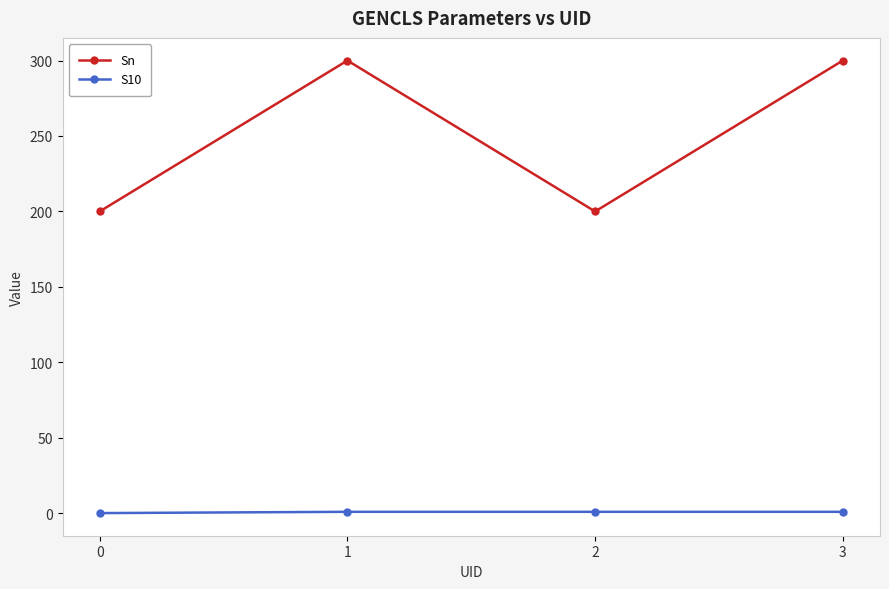

Which series has the largest total across all categories?

Sn